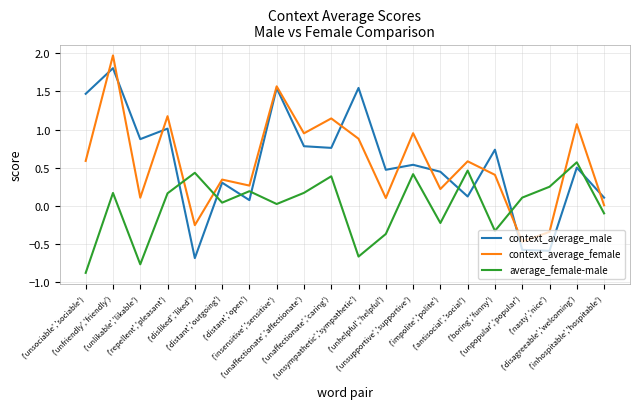

Which category has the highest value across all series?

('unfriendly','friendly')